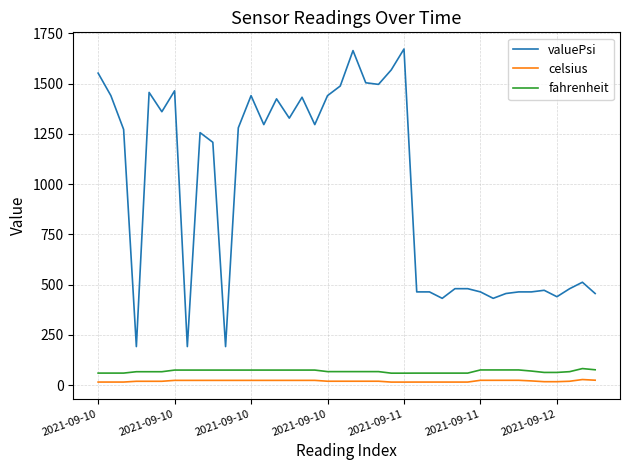

Which series has the largest range (max minus min)?

valuePsi